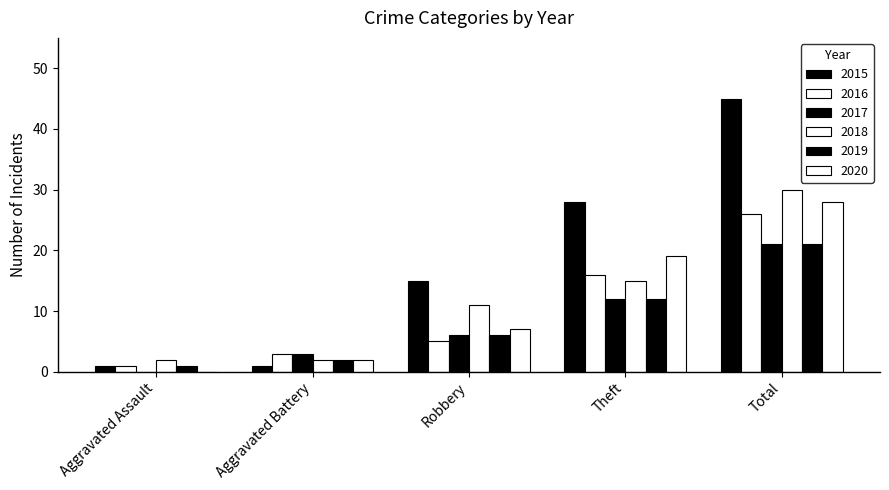

Reading left to right, extract all data points from this chart.

2015: 1	1	15	28	45
2016: 1	3	5	16	26
2017: 0	3	6	12	21
2018: 2	2	11	15	30
2019: 1	2	6	12	21
2020: 0	2	7	19	28